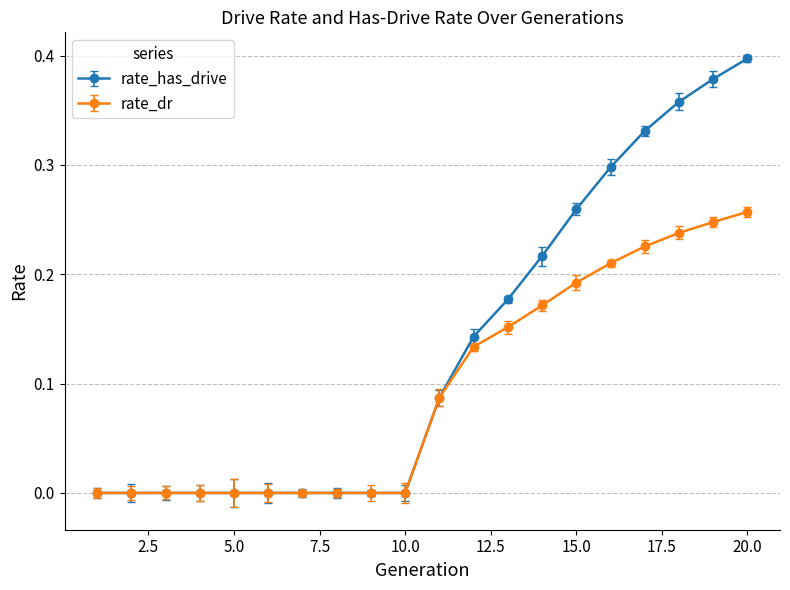

Which series has the largest total across all categories?

rate_has_drive